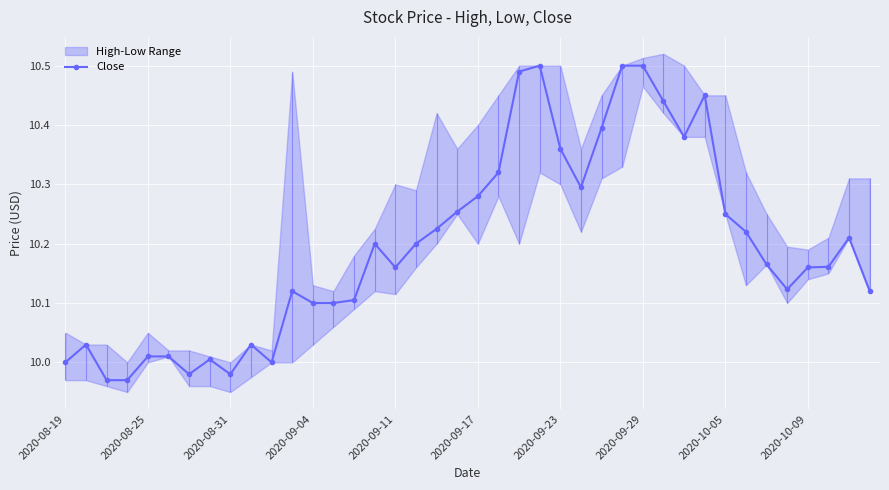

What is the value of the 16th point from the left?

10.2